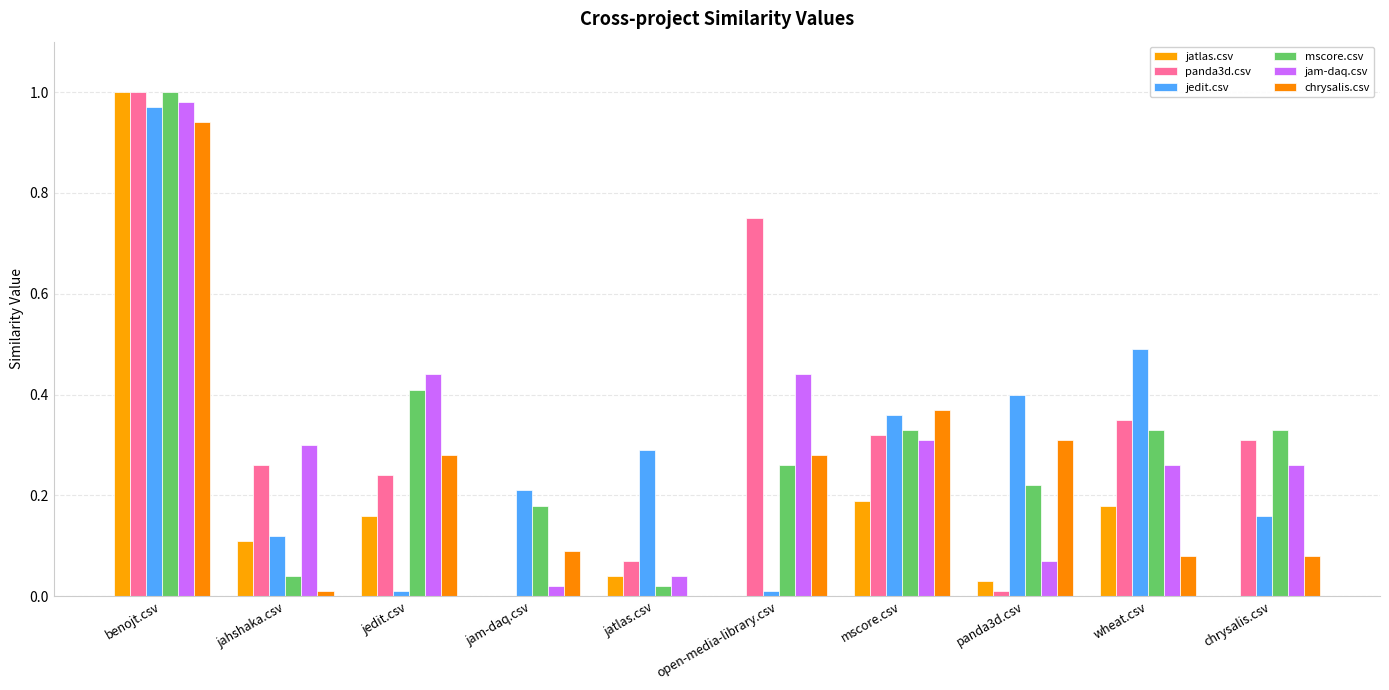

What is the spread (max minus min) of values at jatlas.csv?

0.3